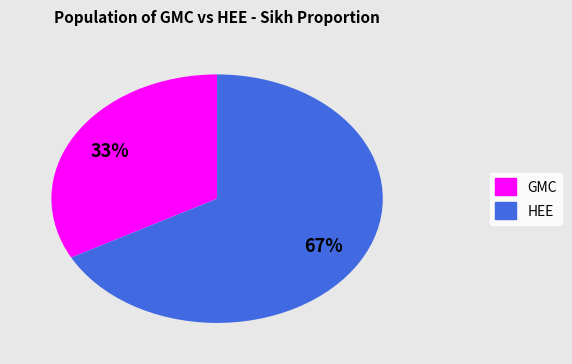

Rank the categories by value from lowest to highest.

GMC, HEE